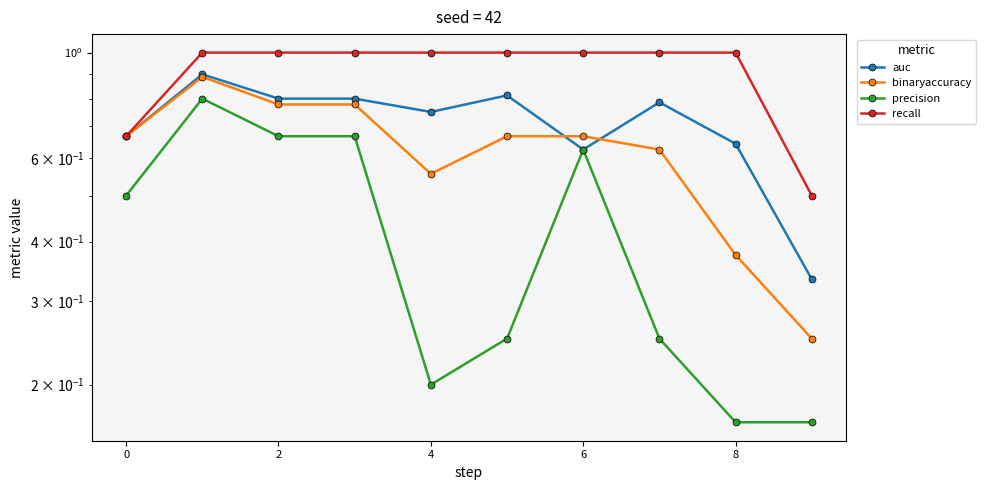

True or false: precision and binaryaccuracy cross at least once.

False